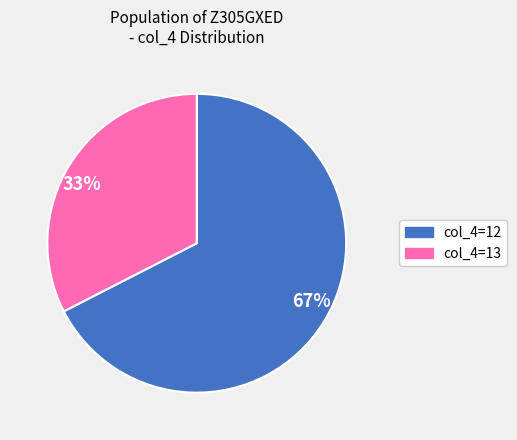

Is there any slice that represents more than half of the pie?

Yes